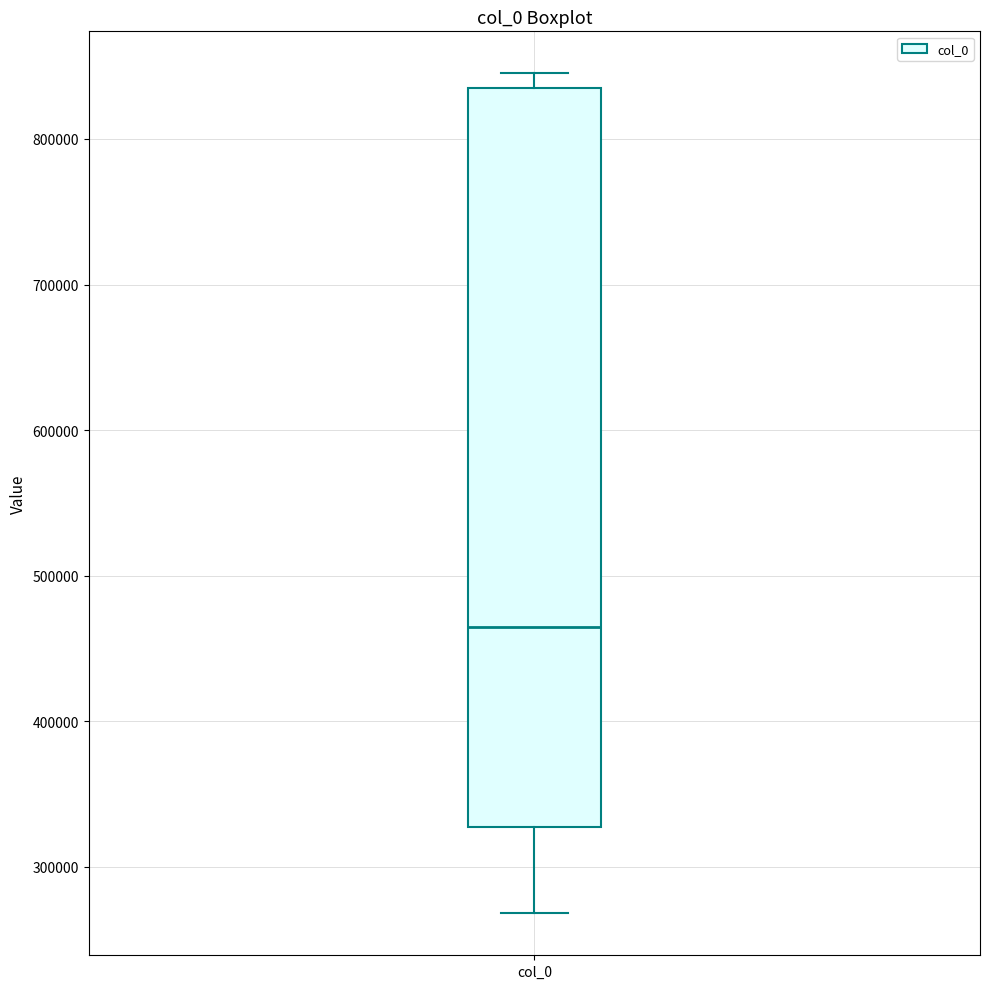

Read this box plot against the y-axis: the position of the median line, the range covered by the box, and the ends of both whiskers. The values are not printed on the chart, so give them approximately, as read against the axis.

median 460000, box 330000 to 830000, whiskers 270000 to 850000